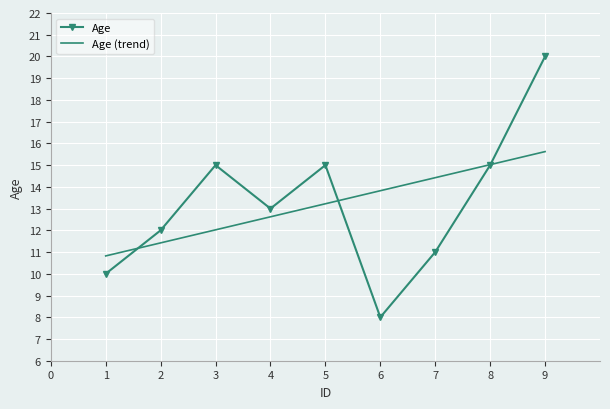

What is the difference between the highest and lowest values at 4?

0.4